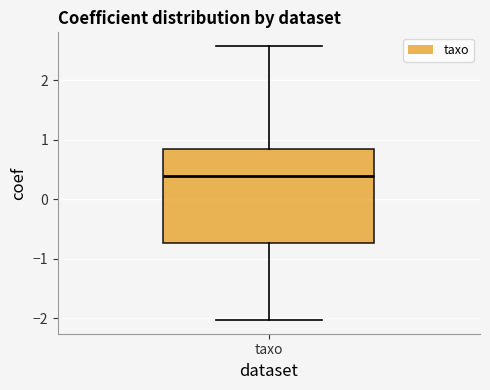

Where does the lower whisker of the box for taxo end on the y-axis? The values are not printed on the chart, so give them approximately, as read against the axis.

-2.0